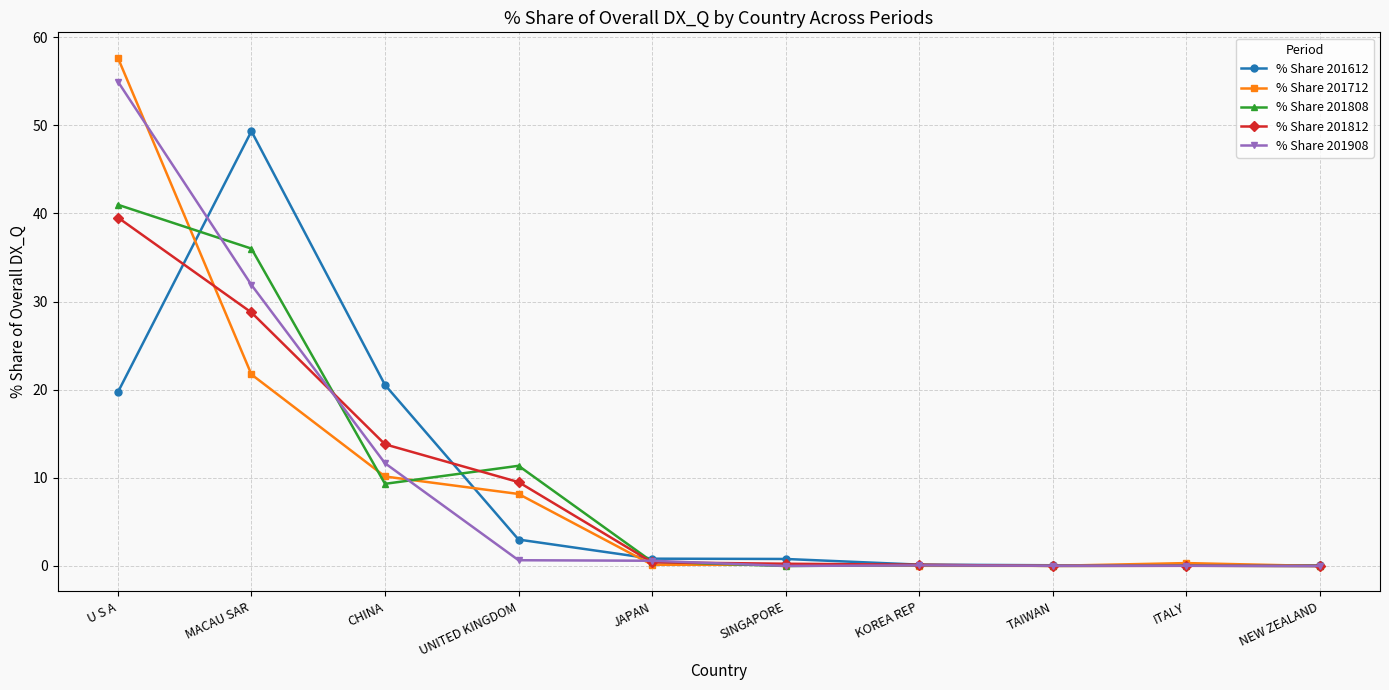

Rank the series at MACAU SAR from highest to lowest value.

% Share 201612, % Share 201808, % Share 201908, % Share 201812, % Share 201712